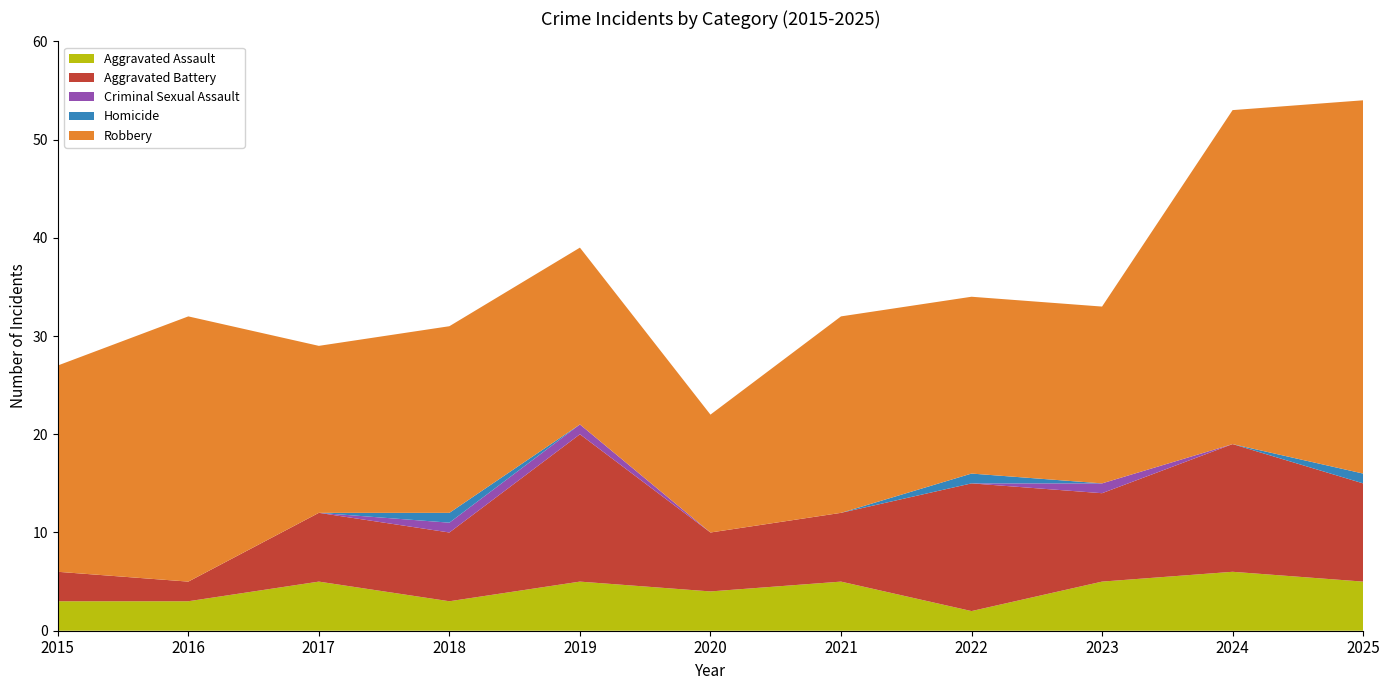

Reading left to right, what are all the values shown in this chart?

Aggravated Assault: 3	3	5	3	5	4	5	2	5	6	5
Aggravated Battery: 3	2	7	7	15	6	7	13	9	13	10
Criminal Sexual Assault: 0	0	0	1	1	0	0	0	1	0	0
Homicide: 0	0	0	1	0	0	0	1	0	0	1
Robbery: 21	27	17	19	18	12	20	18	18	34	38